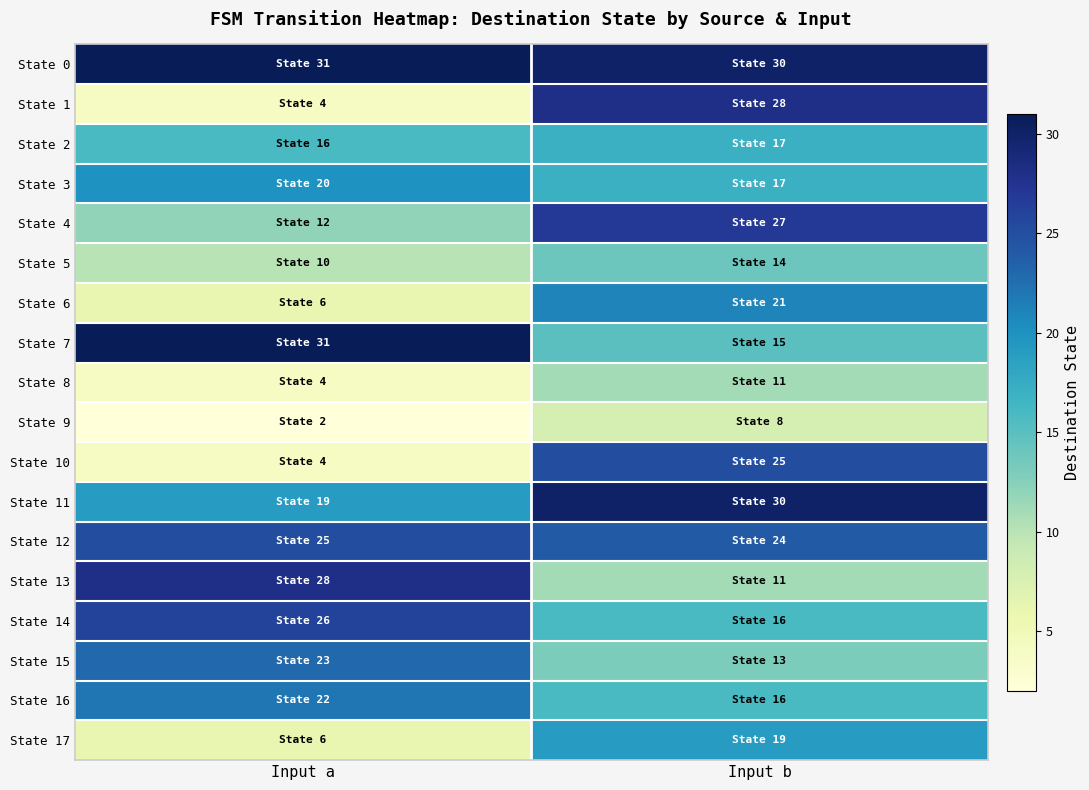

At which category is the sum across all series the highest?

Input b